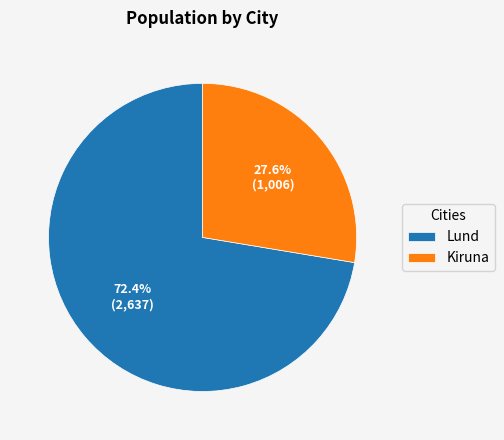

Between Kiruna and Lund, which is larger?

Lund